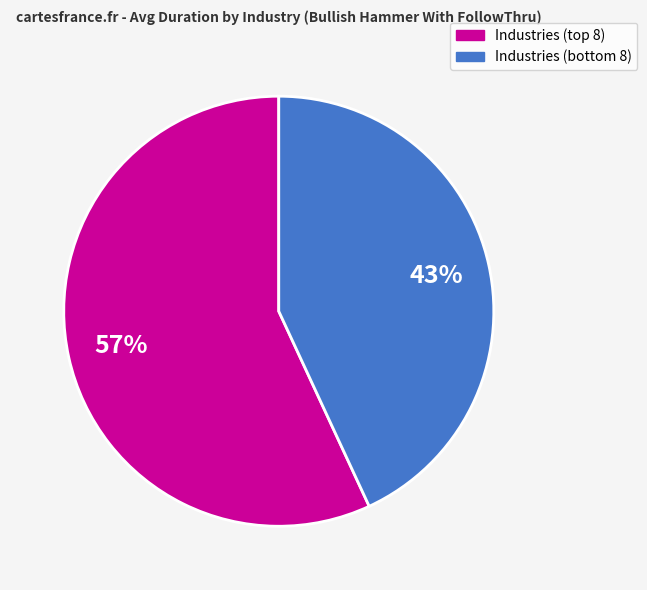

Is there any slice that represents more than half of the pie?

Yes